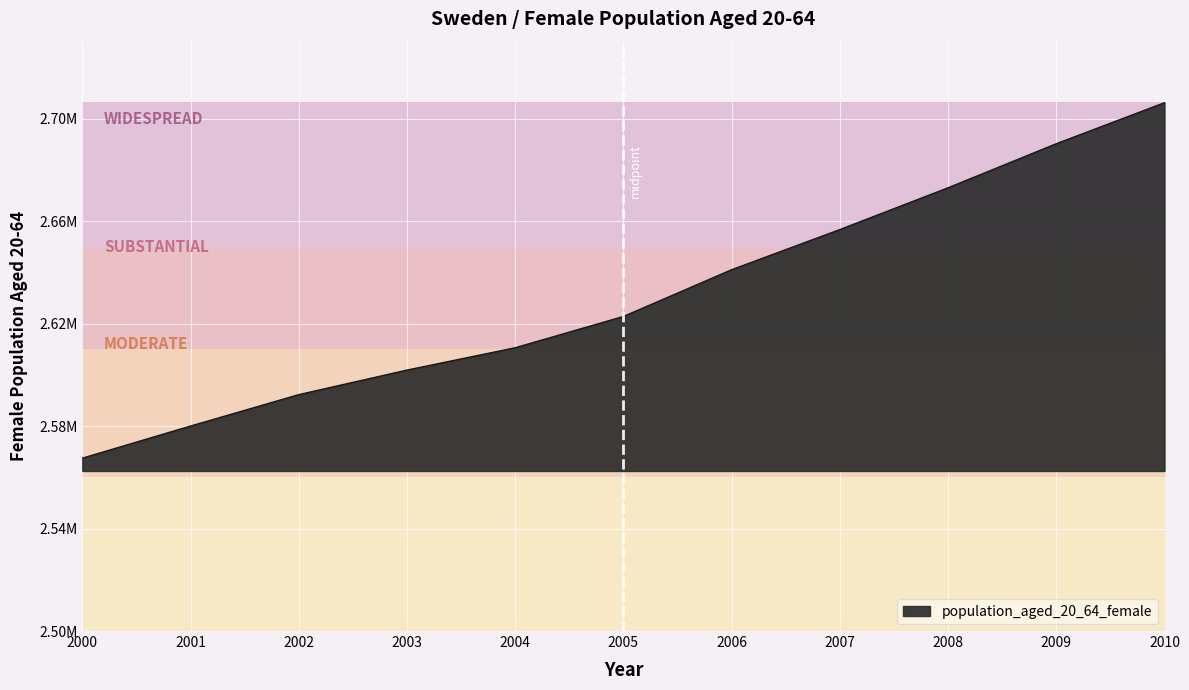

Is this an area chart (filled region under the line)?

Yes